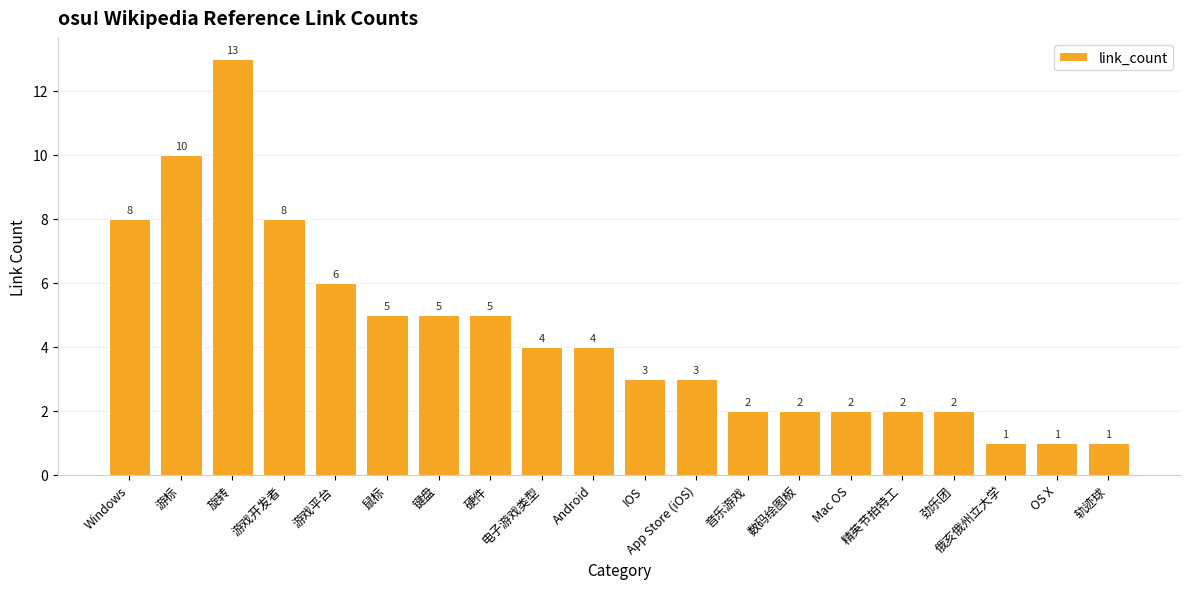

The chart shows a value of 5 at IOS. True or false?

False